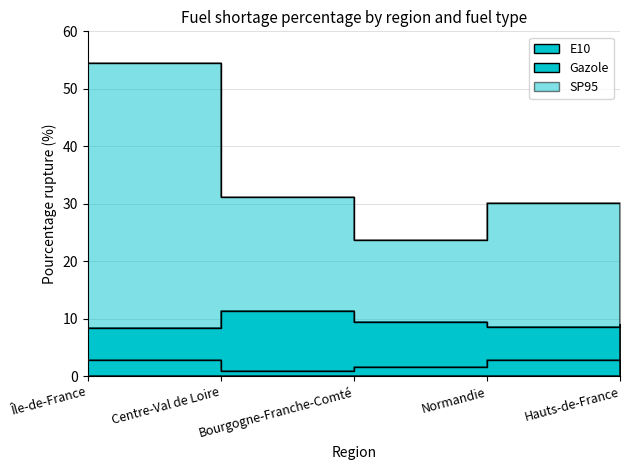

In Gazole_line, how many points are higher than both neighbors (excluding endpoints)?

1